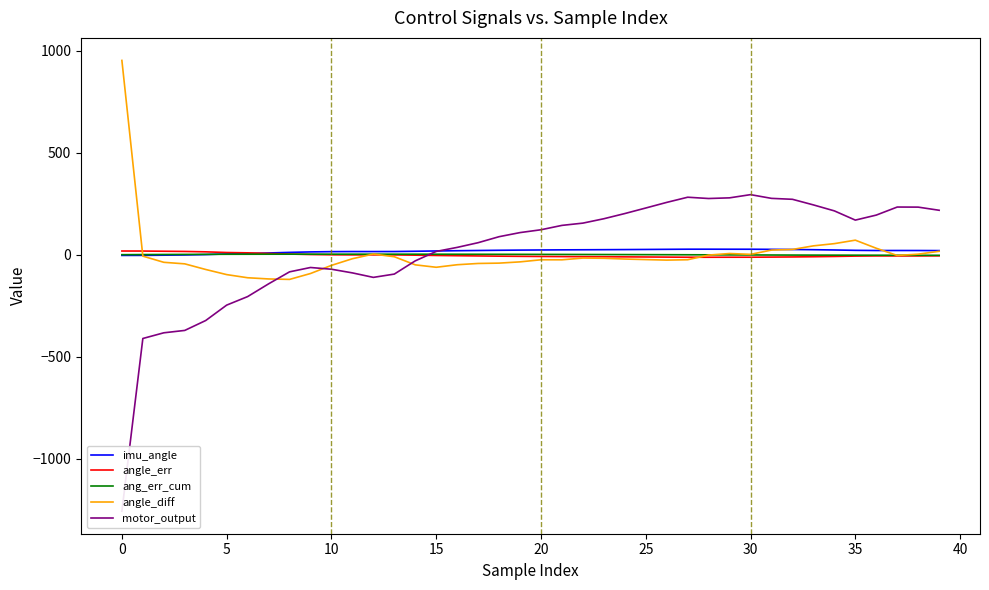

How many data points in imu_angle are above 20?

23